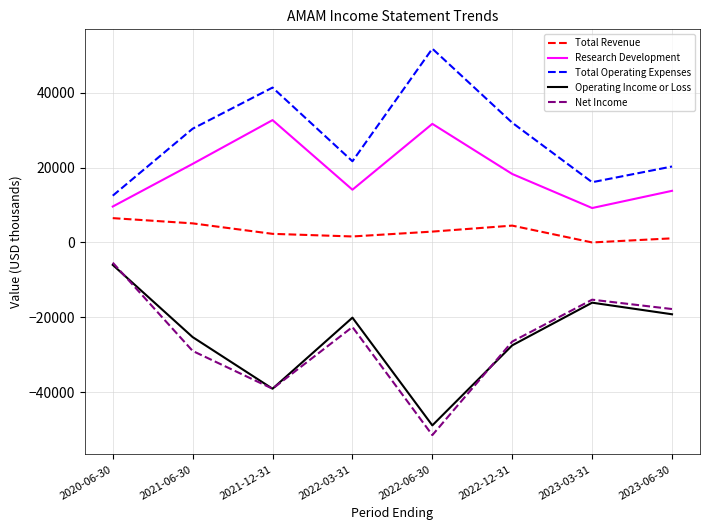

What is the smallest value displayed?

-51500